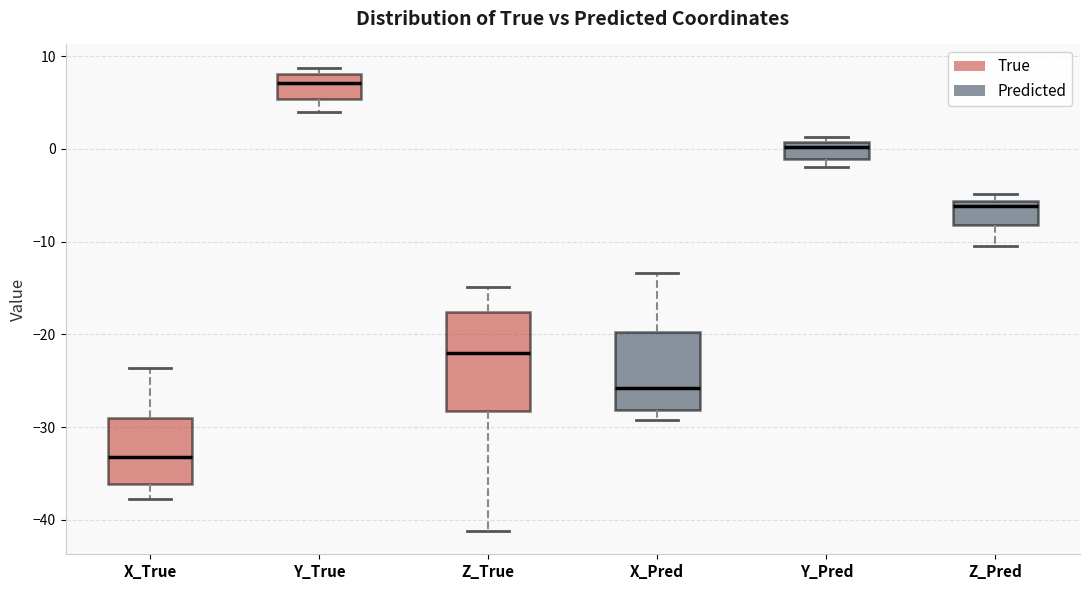

Where is the upper edge of the box for Z_True on the y-axis? The values are not printed on the chart, so give them approximately, as read against the axis.

-18